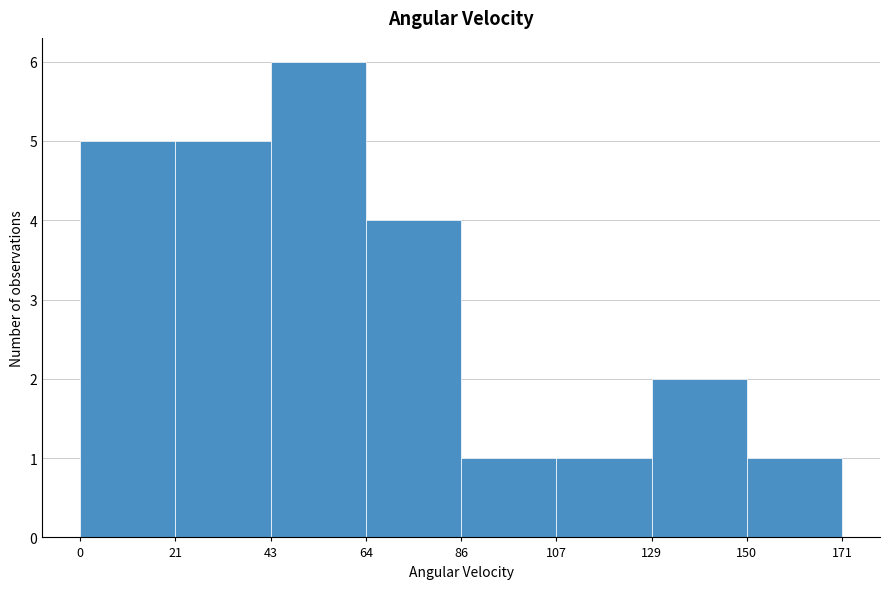

Over which range of the x-axis is the bar tallest?

43 to 64